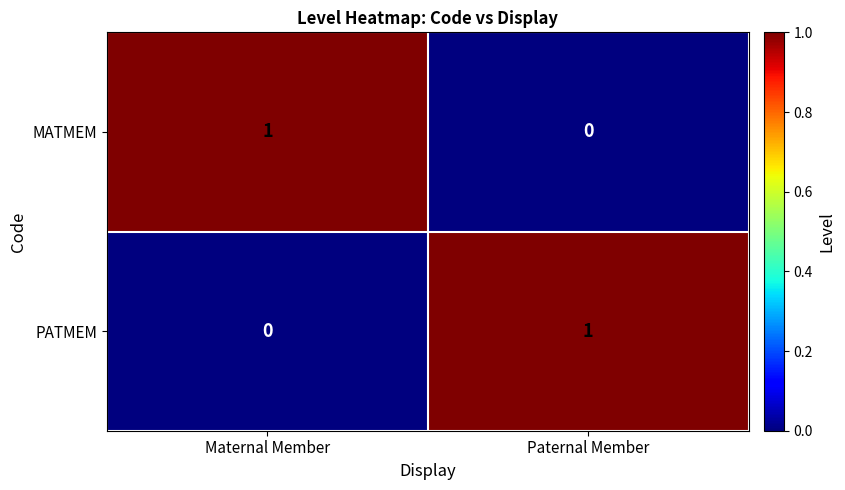

Is it true that MATMEM equals 1 at Maternal Member?

True